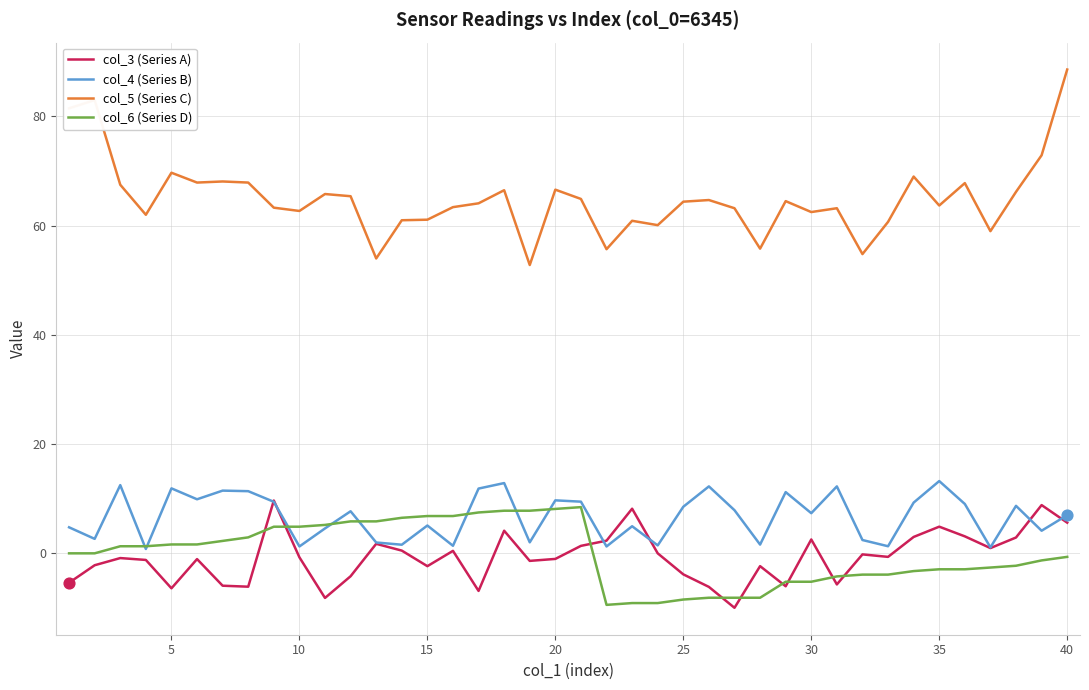

Which series has the largest total across all categories?

col_5 (Series C)